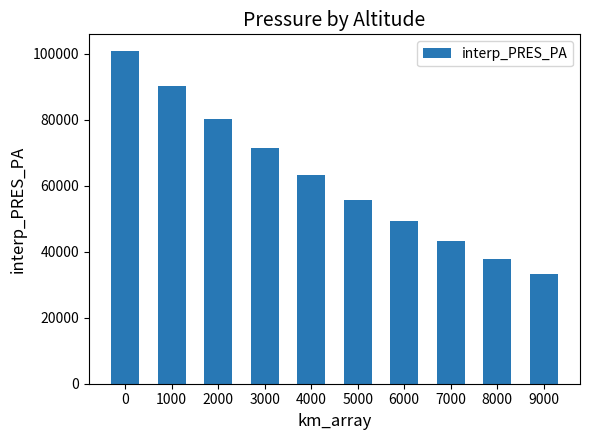

Rank the categories by value from highest to lowest.

0, 1000, 2000, 3000, 4000, 5000, 6000, 7000, 8000, 9000